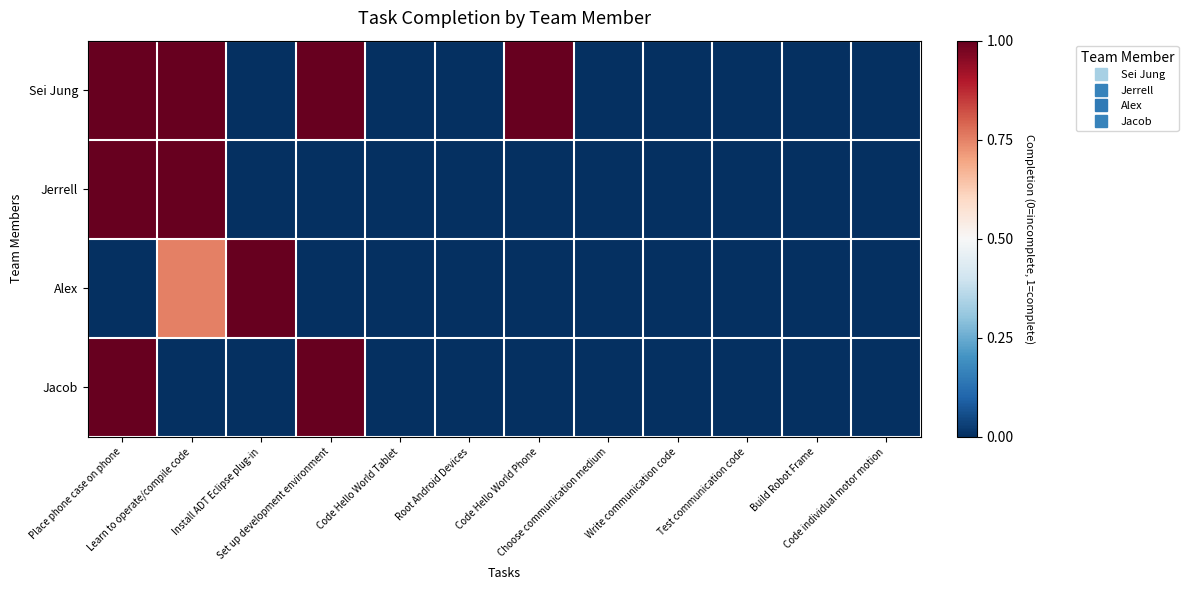

What is the maximum value shown in the chart?

1.0